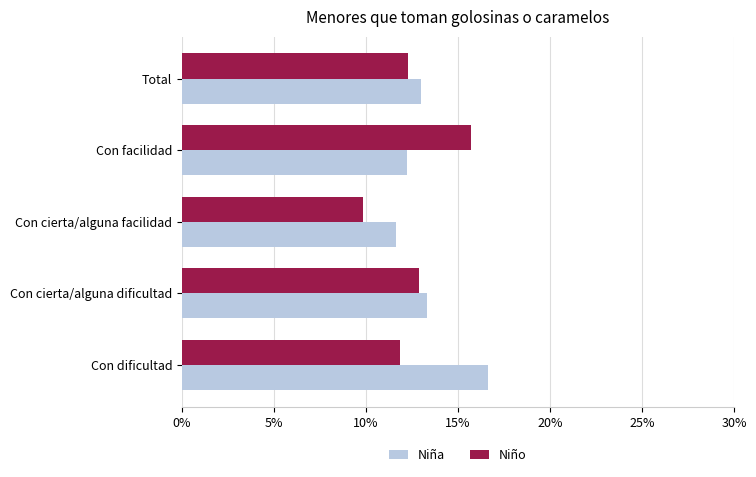

Rank the categories by Niña value from highest to lowest.

Con dificultad, Con cierta/alguna dificultad, Total, Con facilidad, Con cierta/alguna facilidad